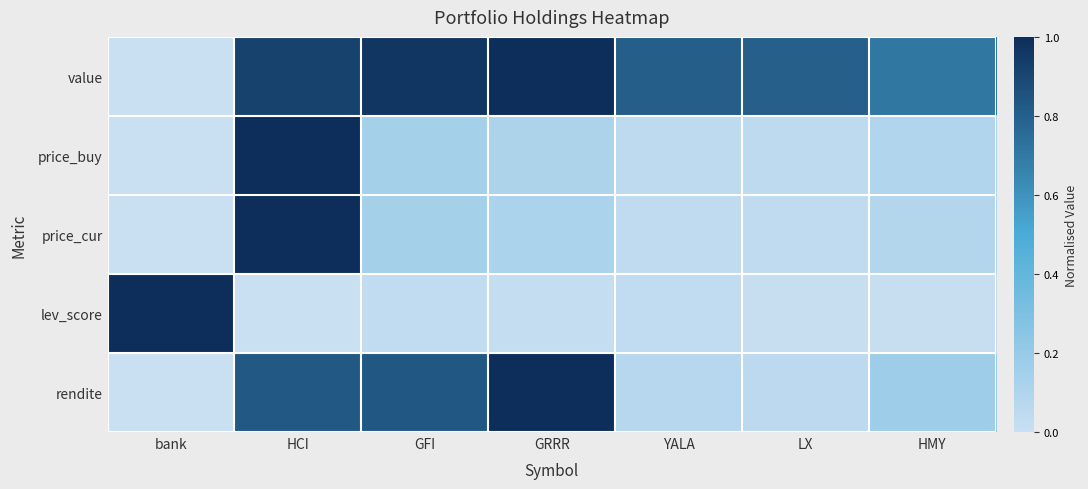

The value series shows 1.3 at GRRR. True or false?

False